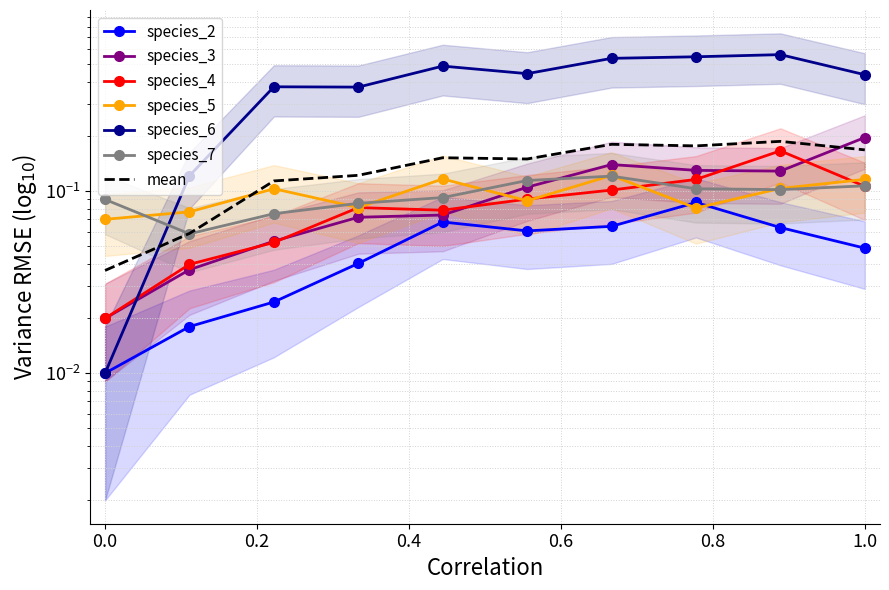

How many interior local valleys does the species_2 series have?

1